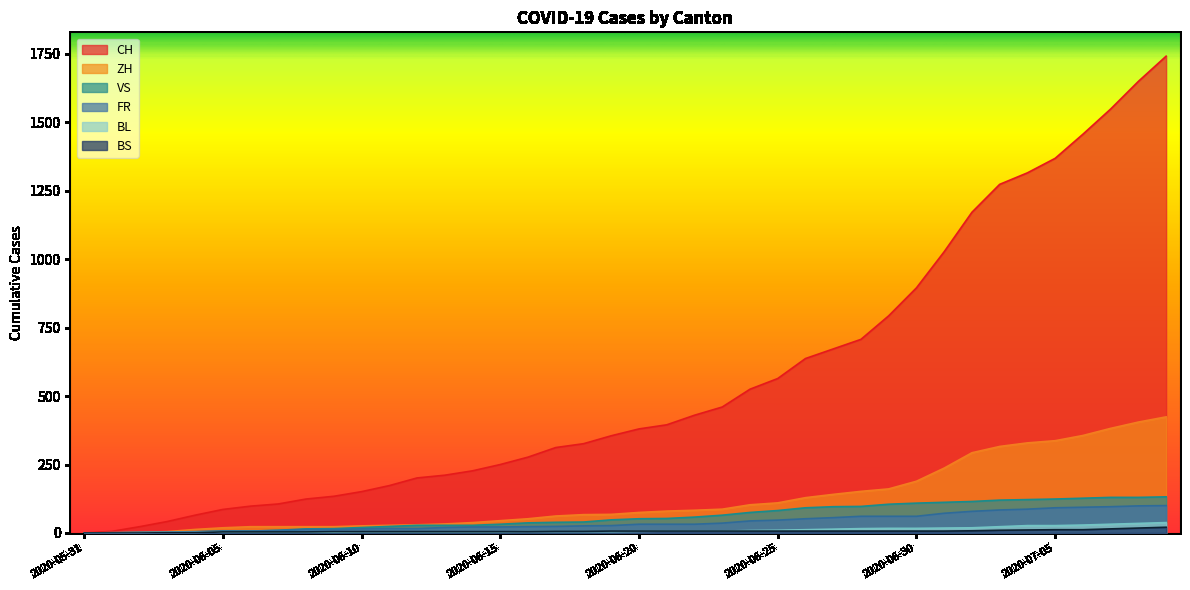

Which series has the largest range (max minus min)?

CH